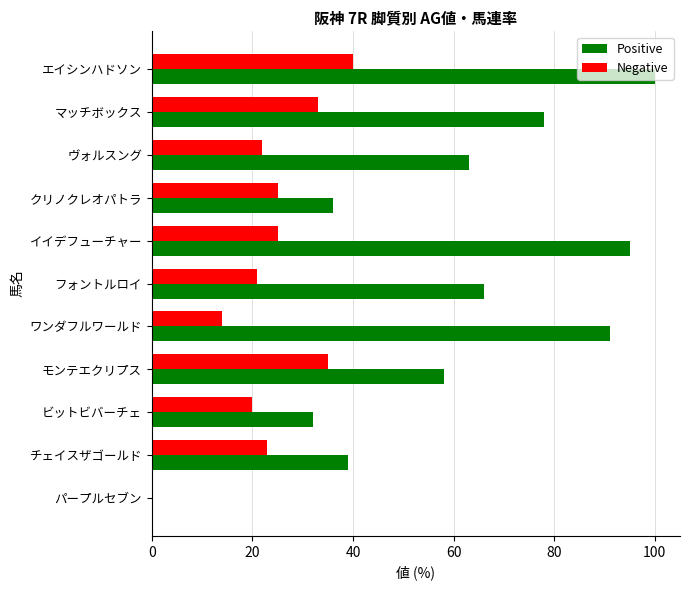

Count the number of data series in this chart.

2